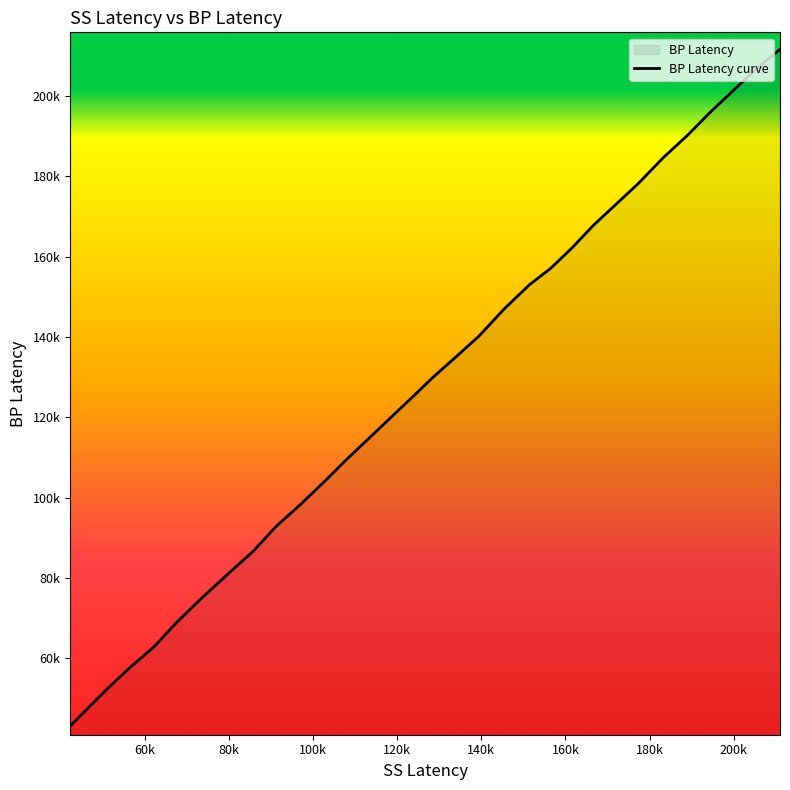

How many data points does each series have?

30